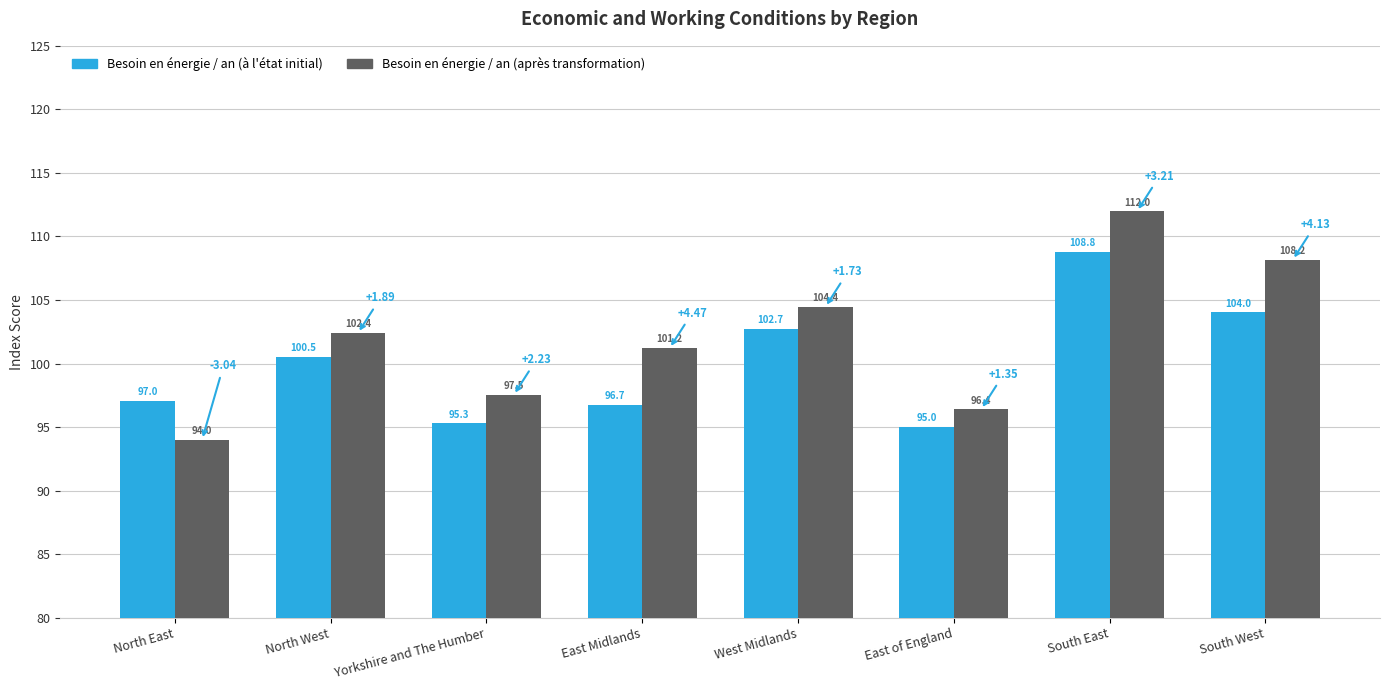

At which category is the sum across all series the highest?

South East